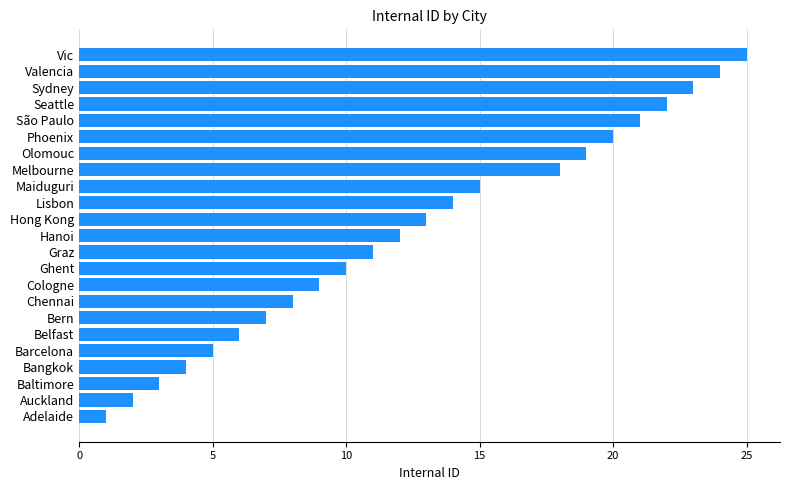

What is the sum of all values?

292